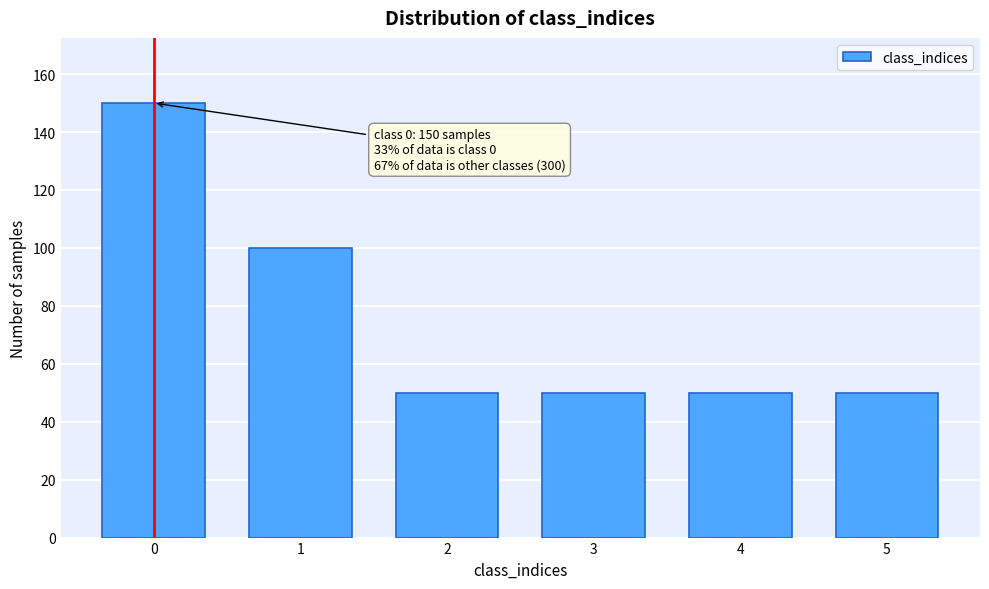

Reading left to right, what are all the values shown in this chart?

150	100	50	50	50	50